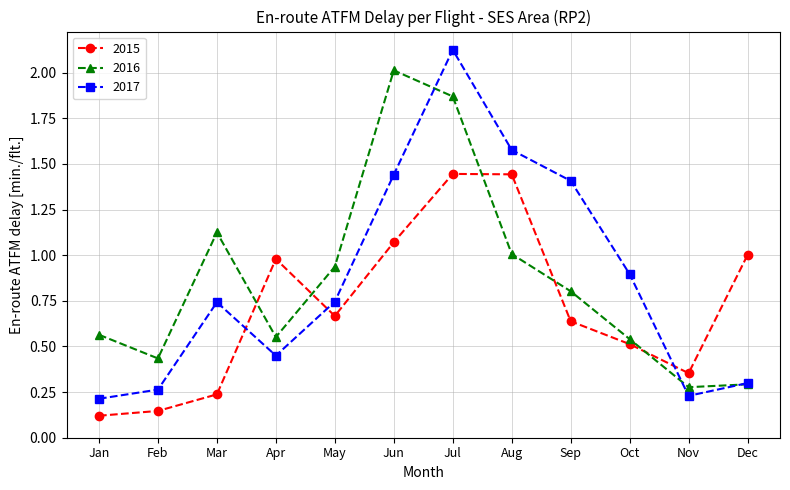

What is the spread (max minus min) of values at Sep?

0.8